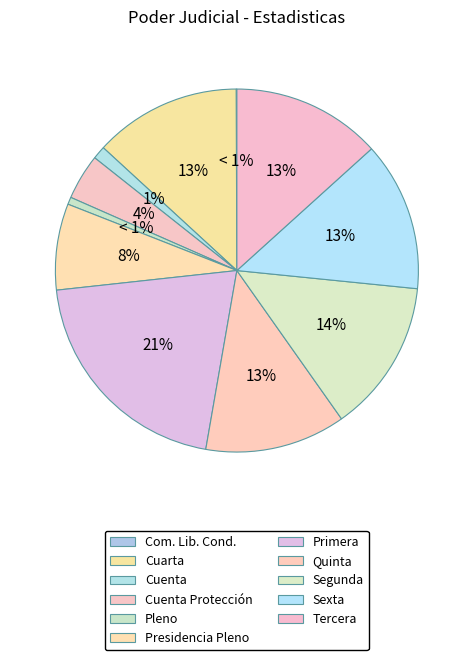

Rank the categories by value from highest to lowest.

Primera, Segunda, Sexta, Tercera, Cuarta, Quinta, Presidencia Pleno, Cuenta Protección, Cuenta, Pleno, Com. Lib. Cond.